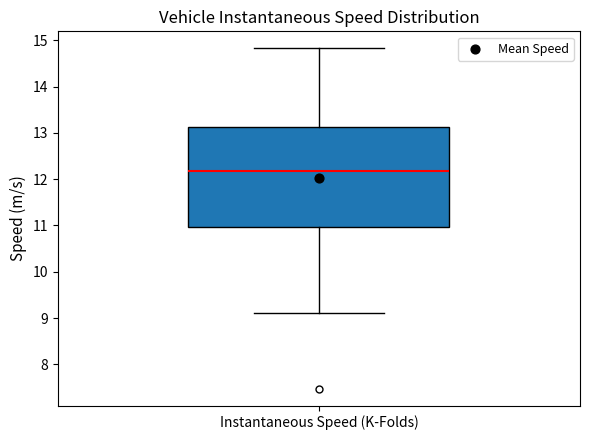

Transcribe this box plot: give where the median line is, the range the box spans, and where the two whiskers end, as read against the y-axis. The values are not printed on the chart, so give them approximately, as read against the axis.

median 12.2, box 11.0 to 13.1, whiskers 9.1 to 14.8